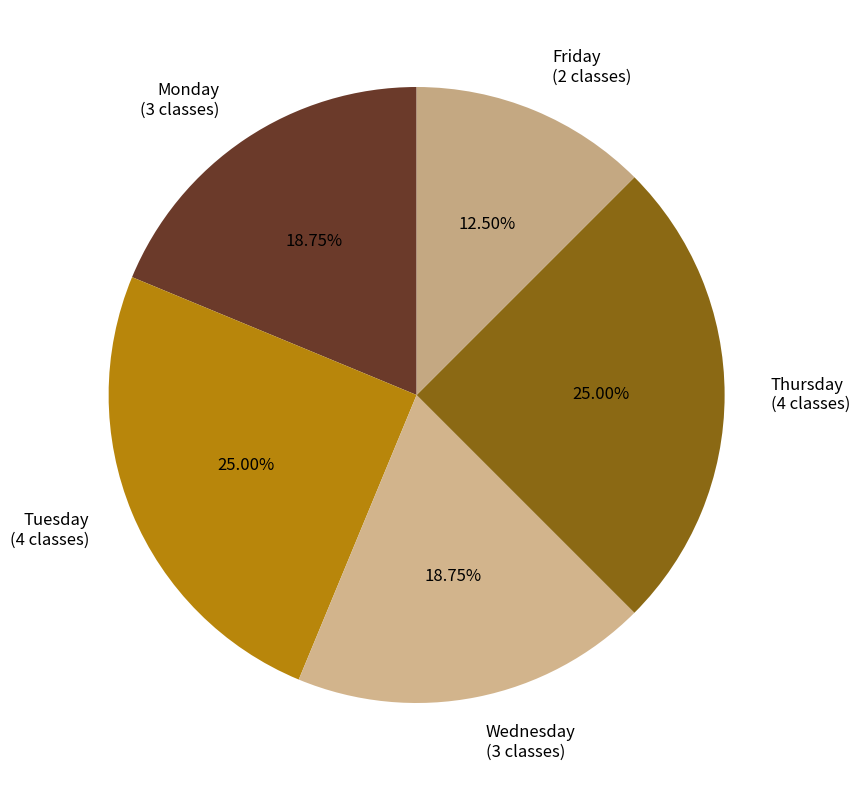

How many segments does this pie chart have?

5